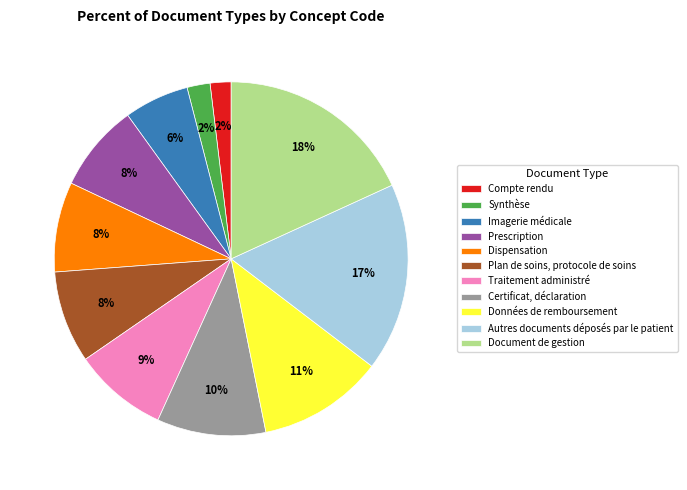

Which category has the biggest portion of the pie?

Document de gestion